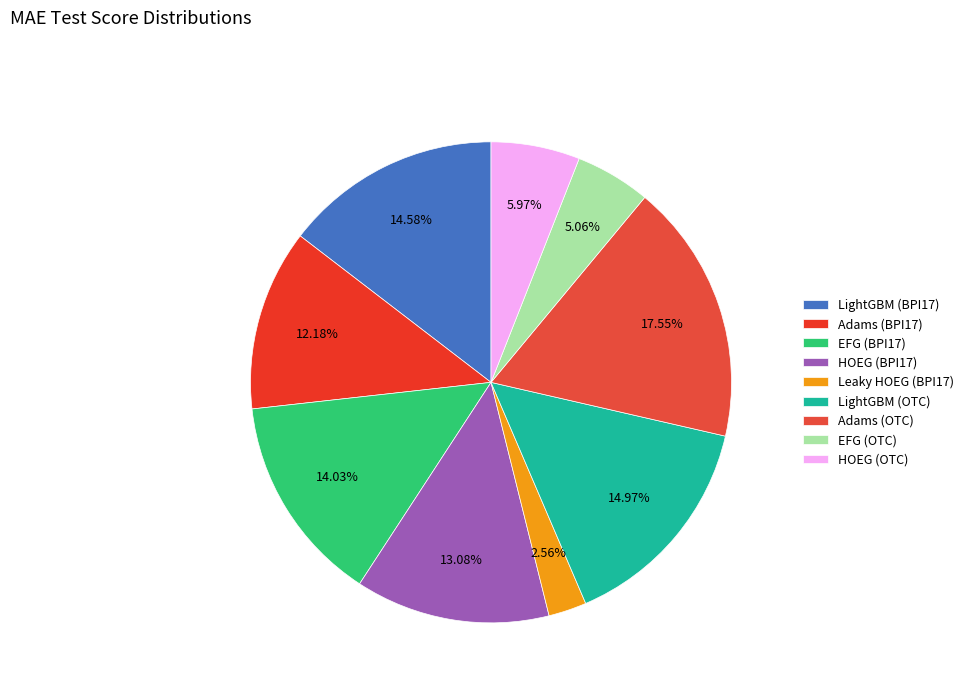

Which has a higher value, LightGBM (OTC) or Adams (OTC)?

Adams (OTC)